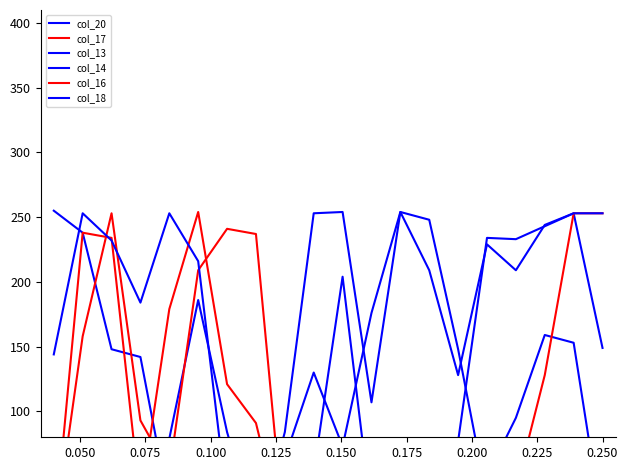

Which series has the largest total across all categories?

col_18